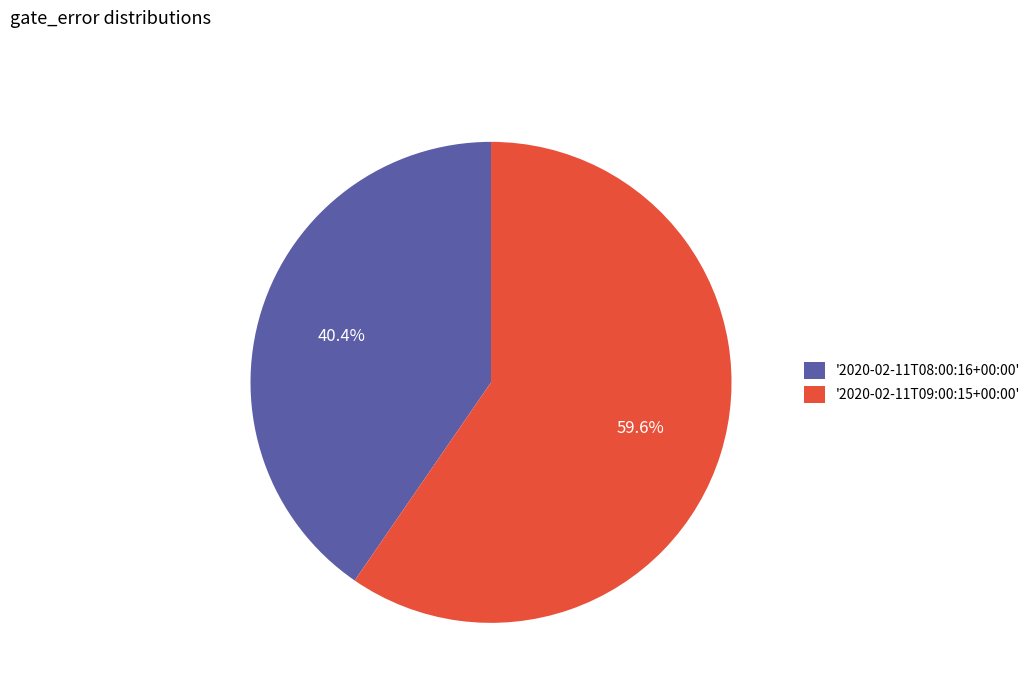

Count the number of slices in the pie.

2